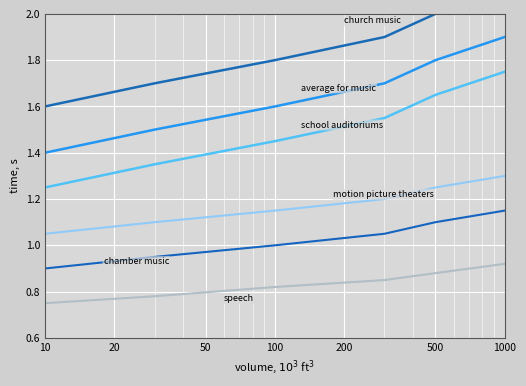

List the labels in order of motion picture theaters value, smallest first.

10, 20, 50, 100, 200, 500